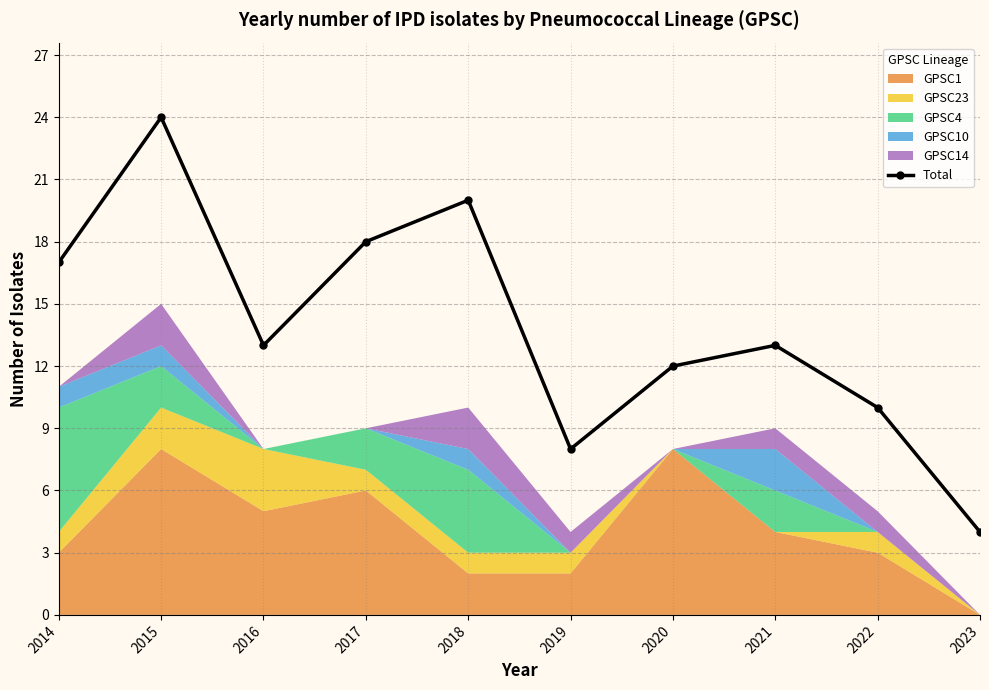

At which category does the chart reach its minimum across all series?

2023